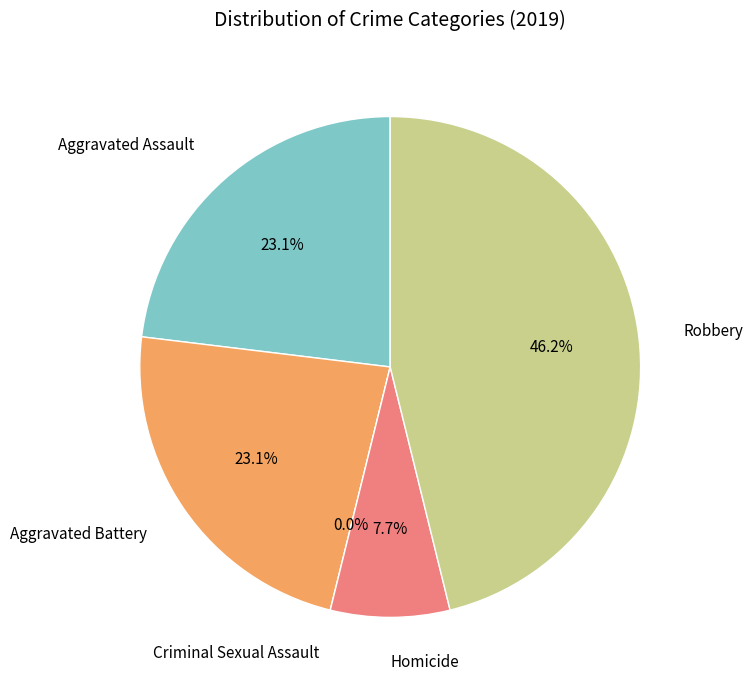

To the nearest percent, what is the combined percentage of Aggravated Battery and Aggravated Assault?

46%